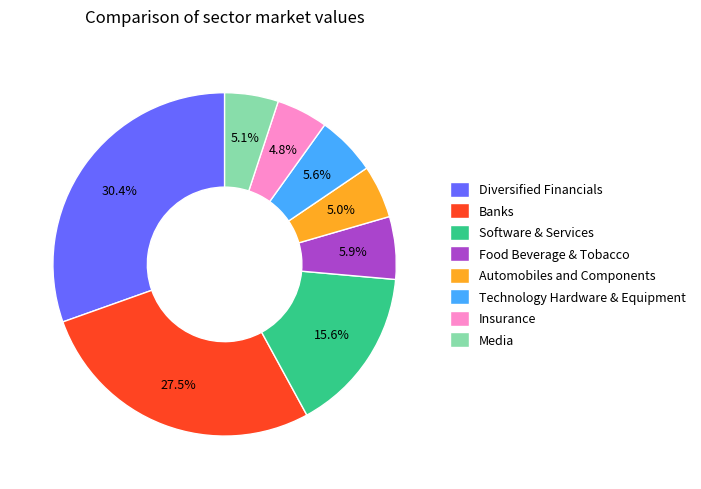

What percentage is the Automobiles and Components slice, to the nearest percent?

5%